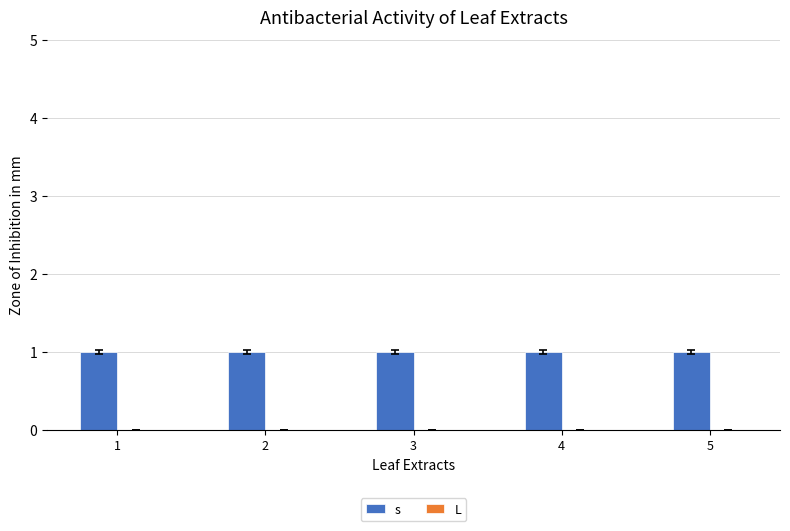

True or false: s has a value of 2 at 1.

False